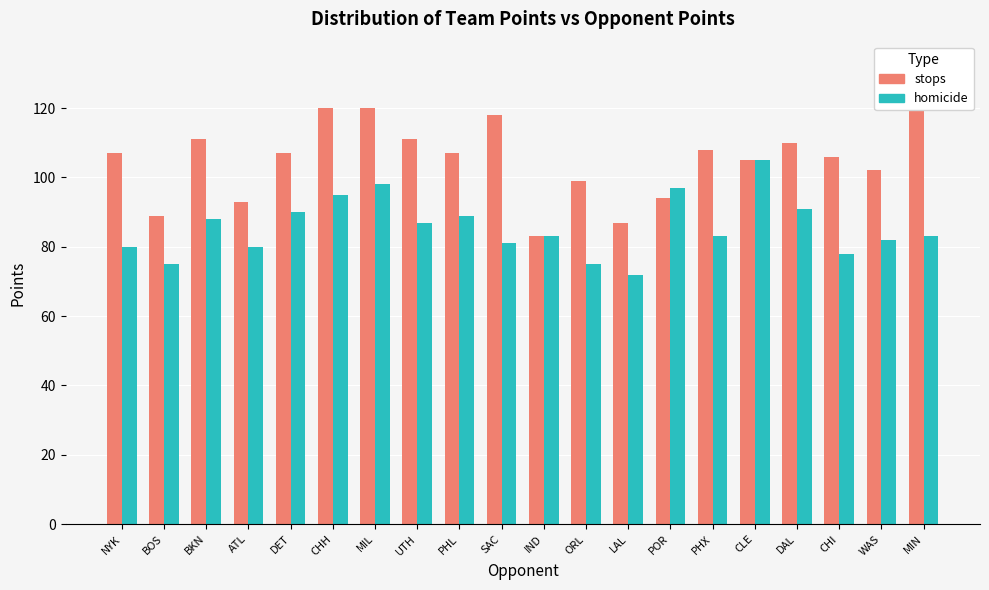

Between POR and CHI, which series saw the biggest shift?

homicide